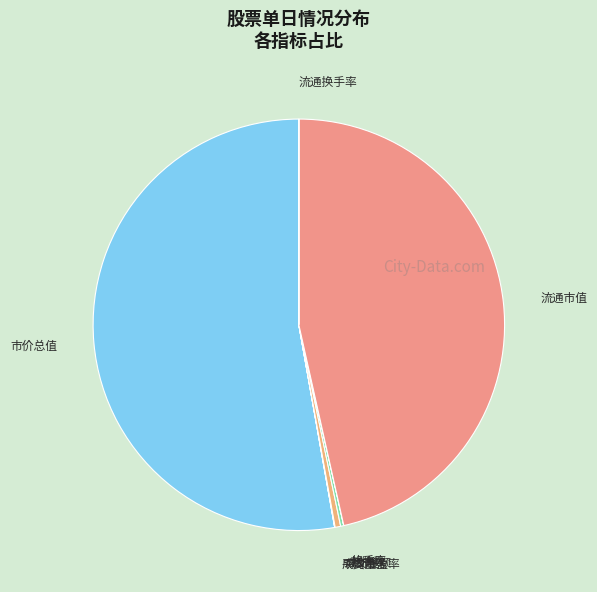

Do 市价总值 and 流通市值 together represent more than half of the pie?

Yes